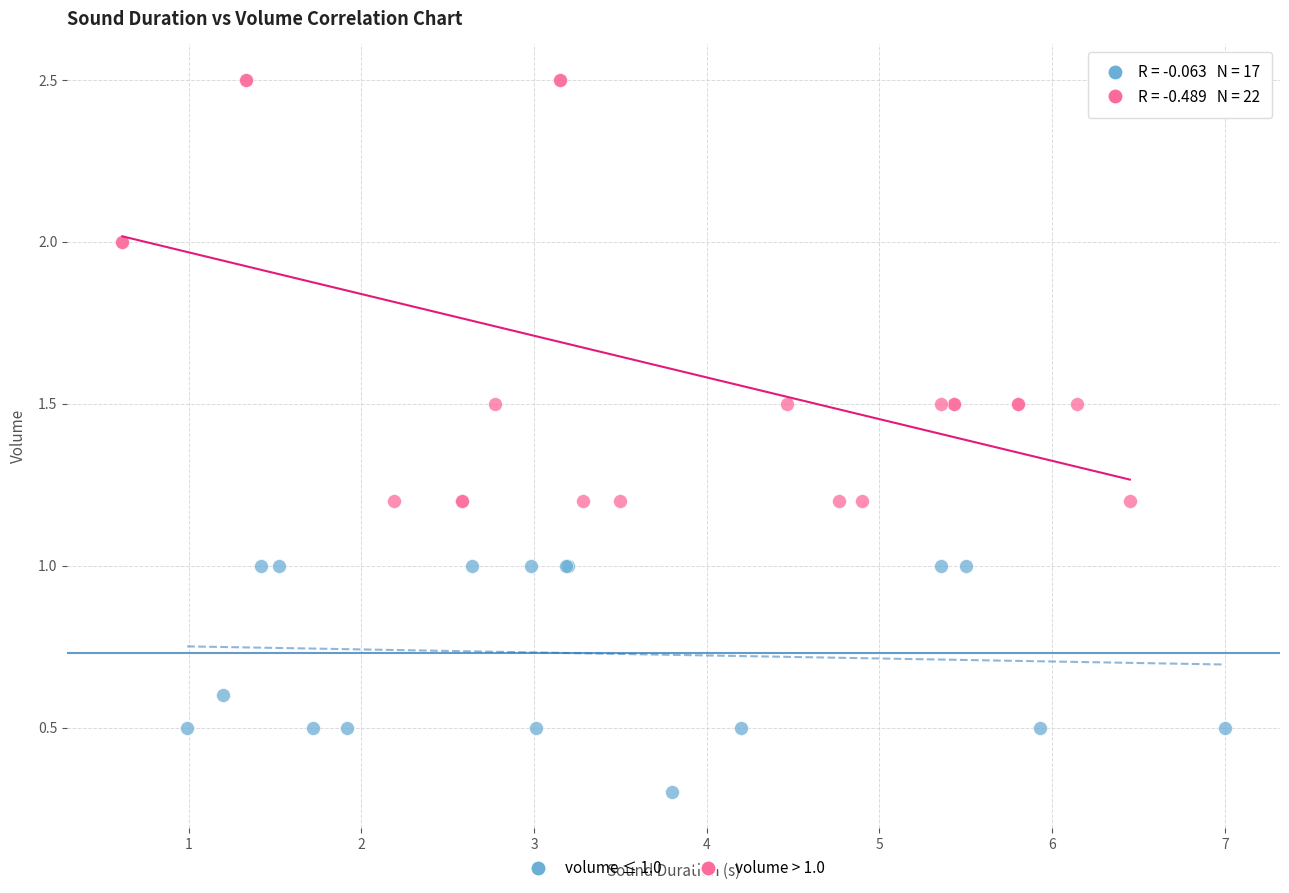

Which series contains the lowest Y value?

volume ≤ 1.0